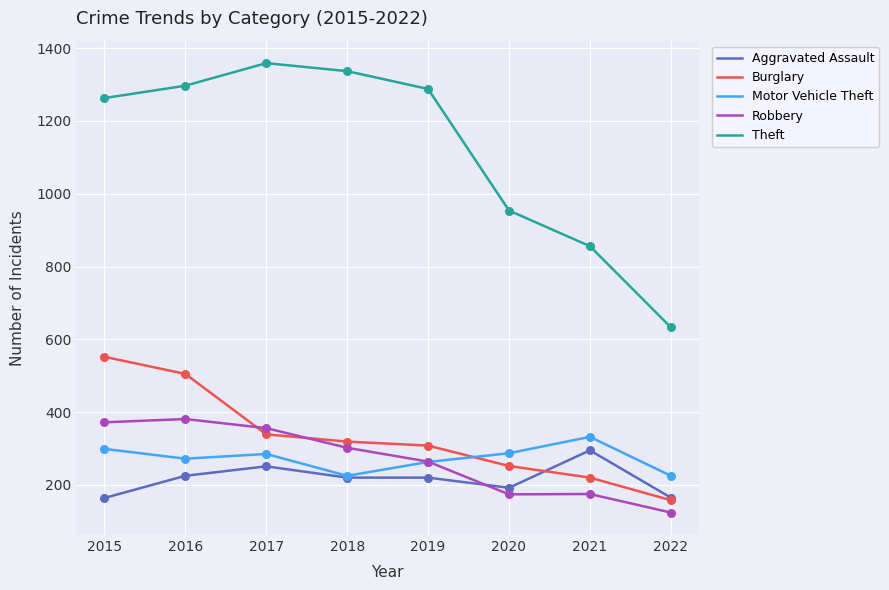

At how many categories does at least one series exceed 228?

8